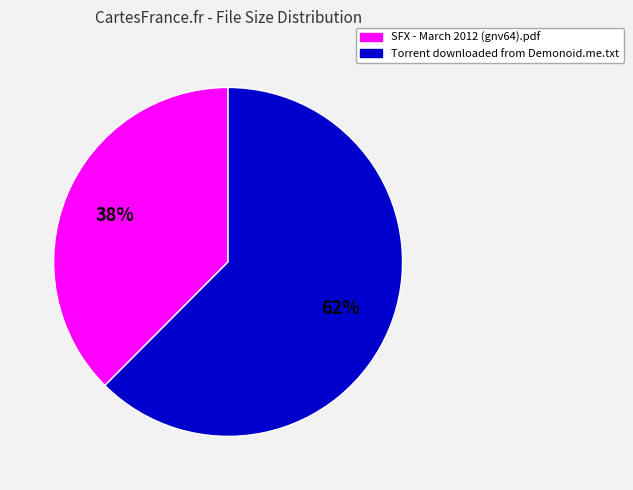

What is the ratio of the value at SFX - March 2012 (gnv64).pdf to the value at Torrent downloaded from Demonoid.me.txt?

0.6